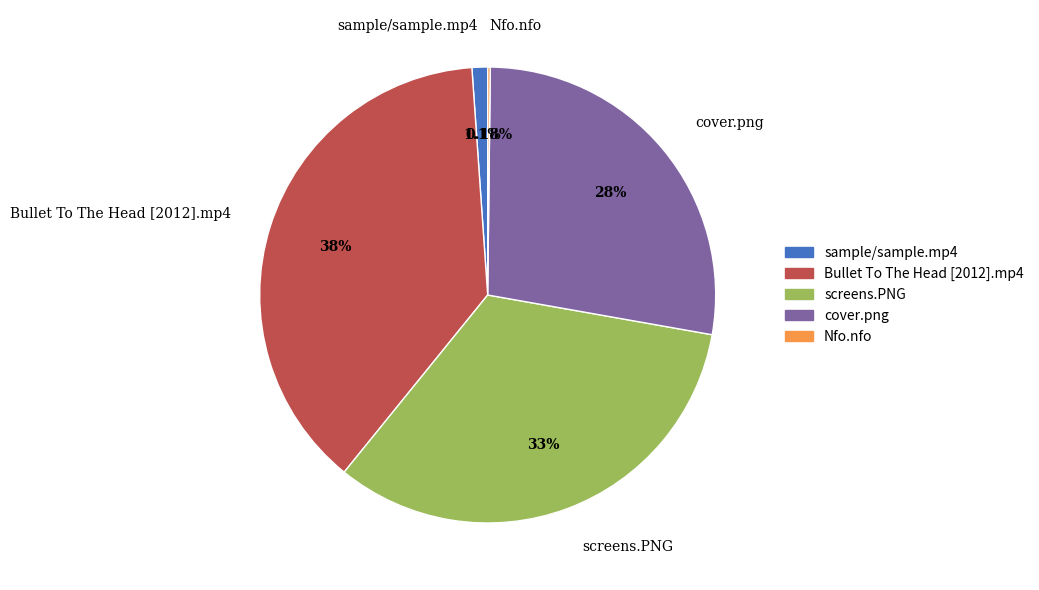

Is the sum of Bullet To The Head [2012].mp4 and cover.png greater than half?

Yes